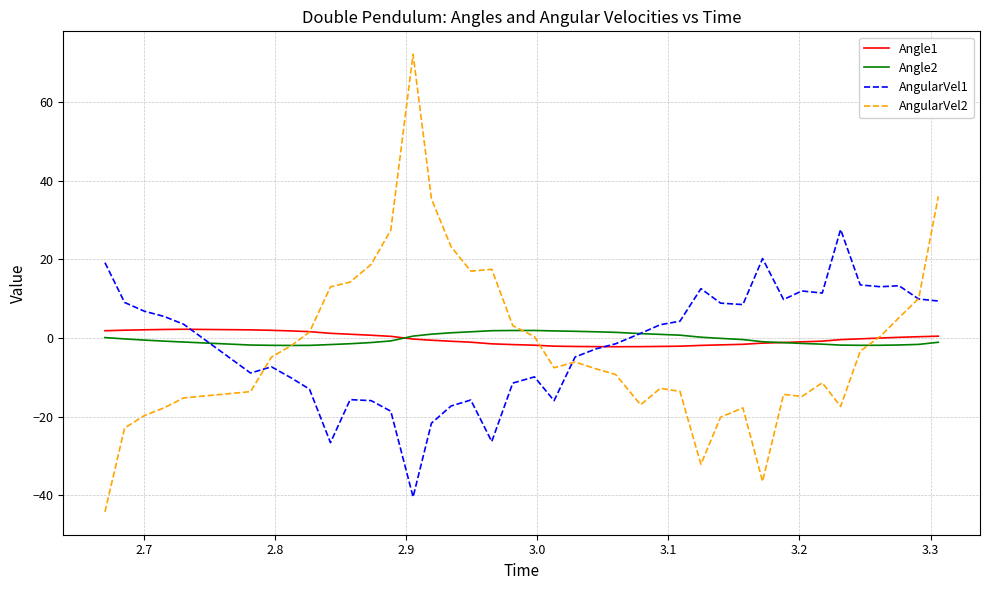

What is the highest value of the AngularVel1 series?

27.6